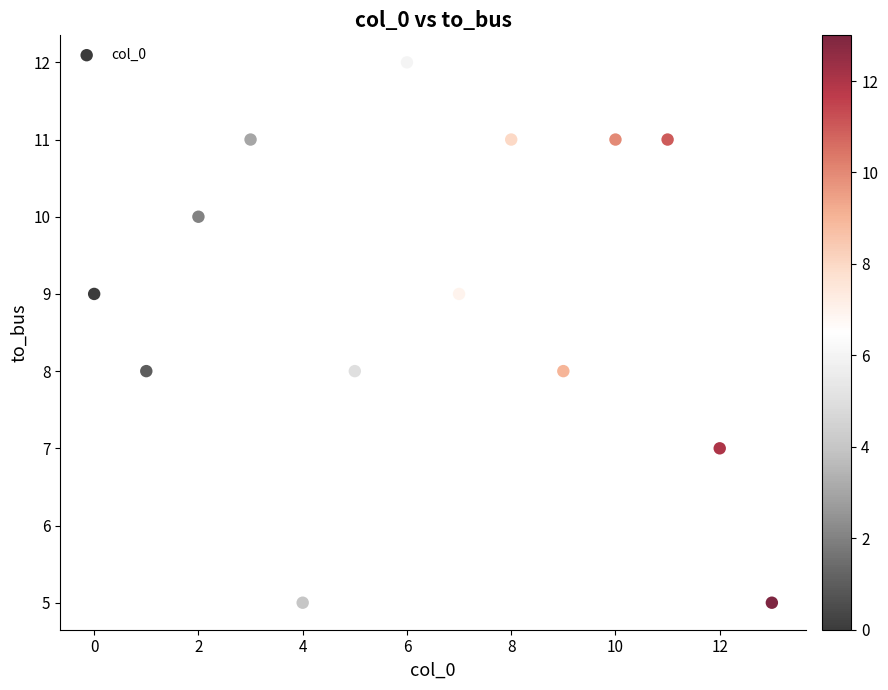

Count the number of points in this scatter plot.

14